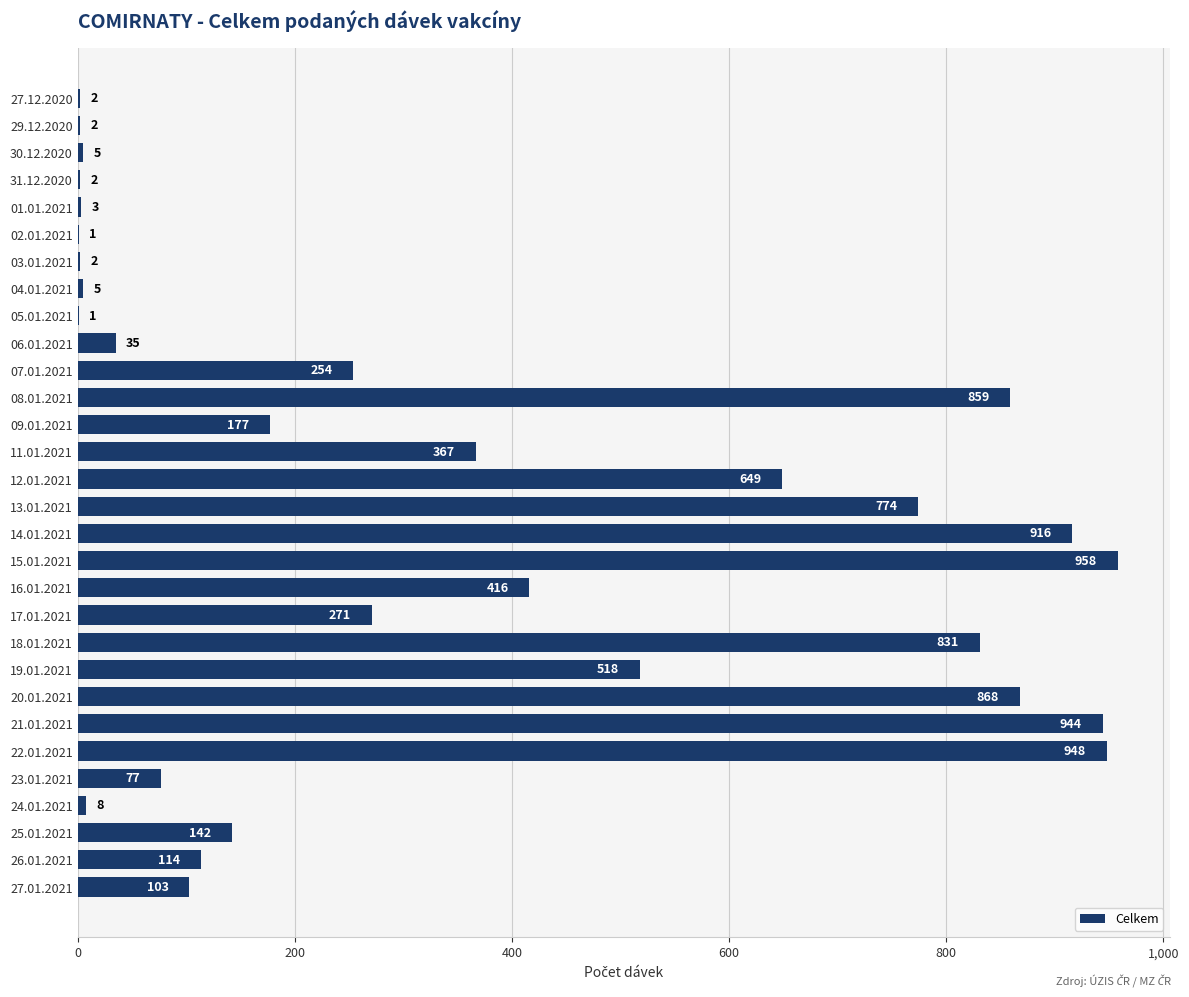

What is the maximum value shown in the chart?

958